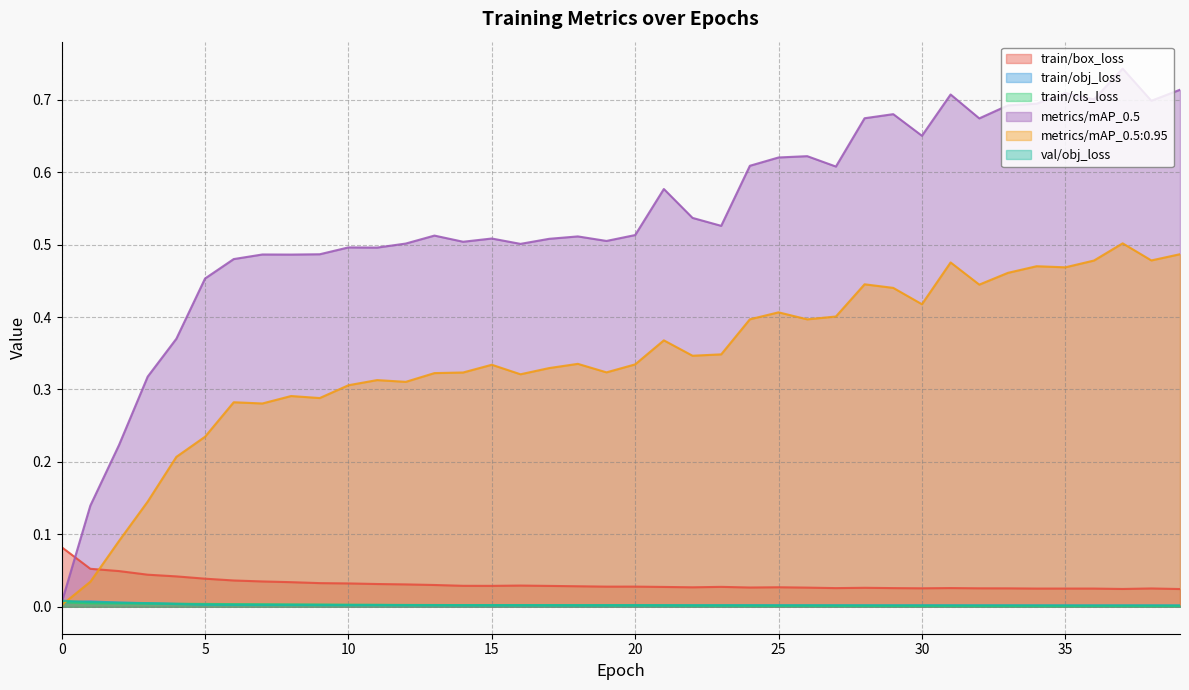

The train/obj_loss series shows 0.0 at 17. True or false?

False